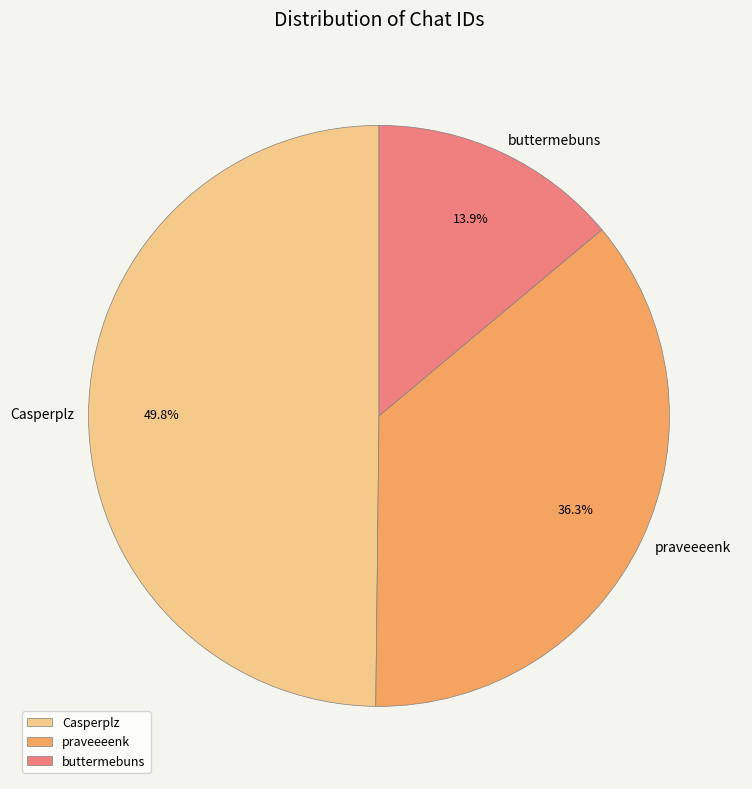

Count the number of slices in the pie.

3